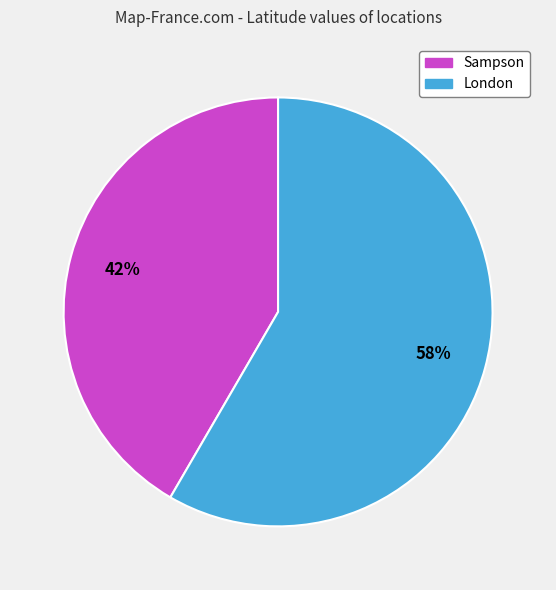

To the nearest percent, what is the average slice percentage?

50%